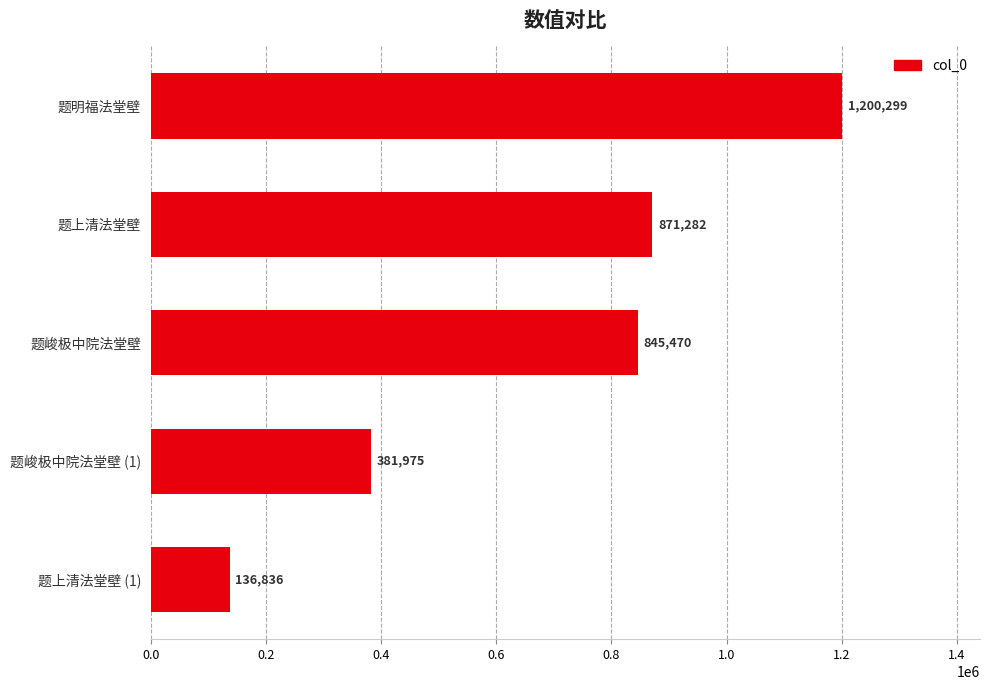

How many series are shown in this chart?

1